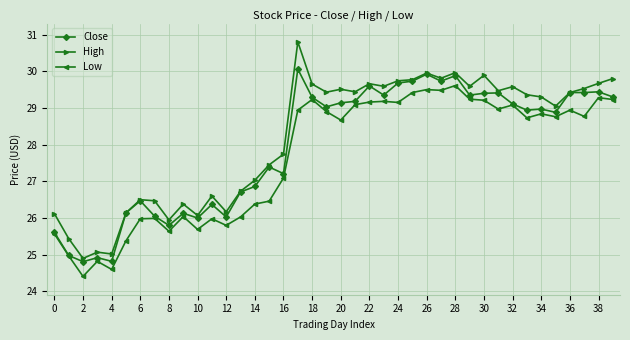

What is the difference between the maximum and second lowest values in the High series?

5.8